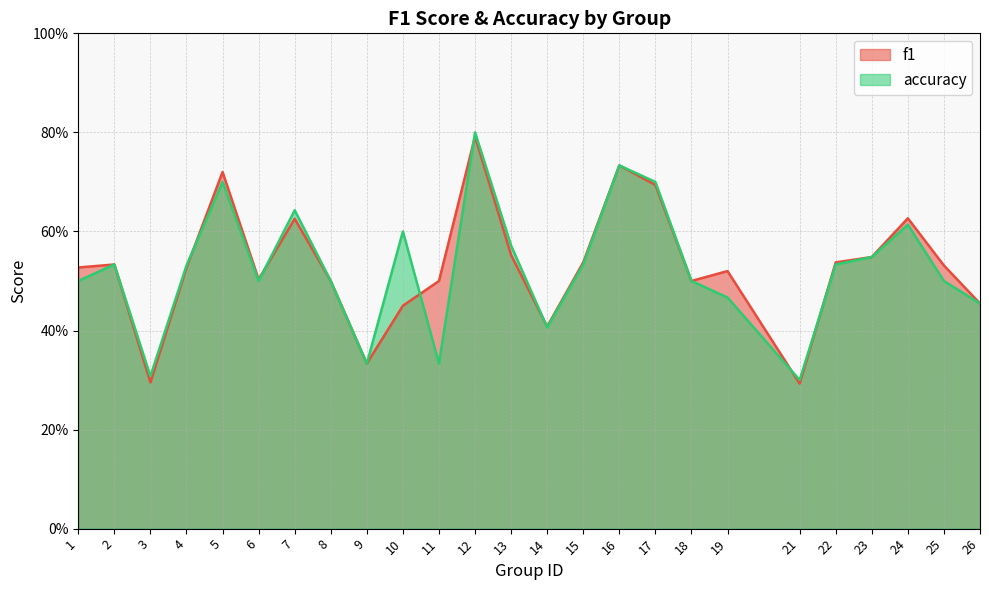

What is the total value across all series at 17?

1.4